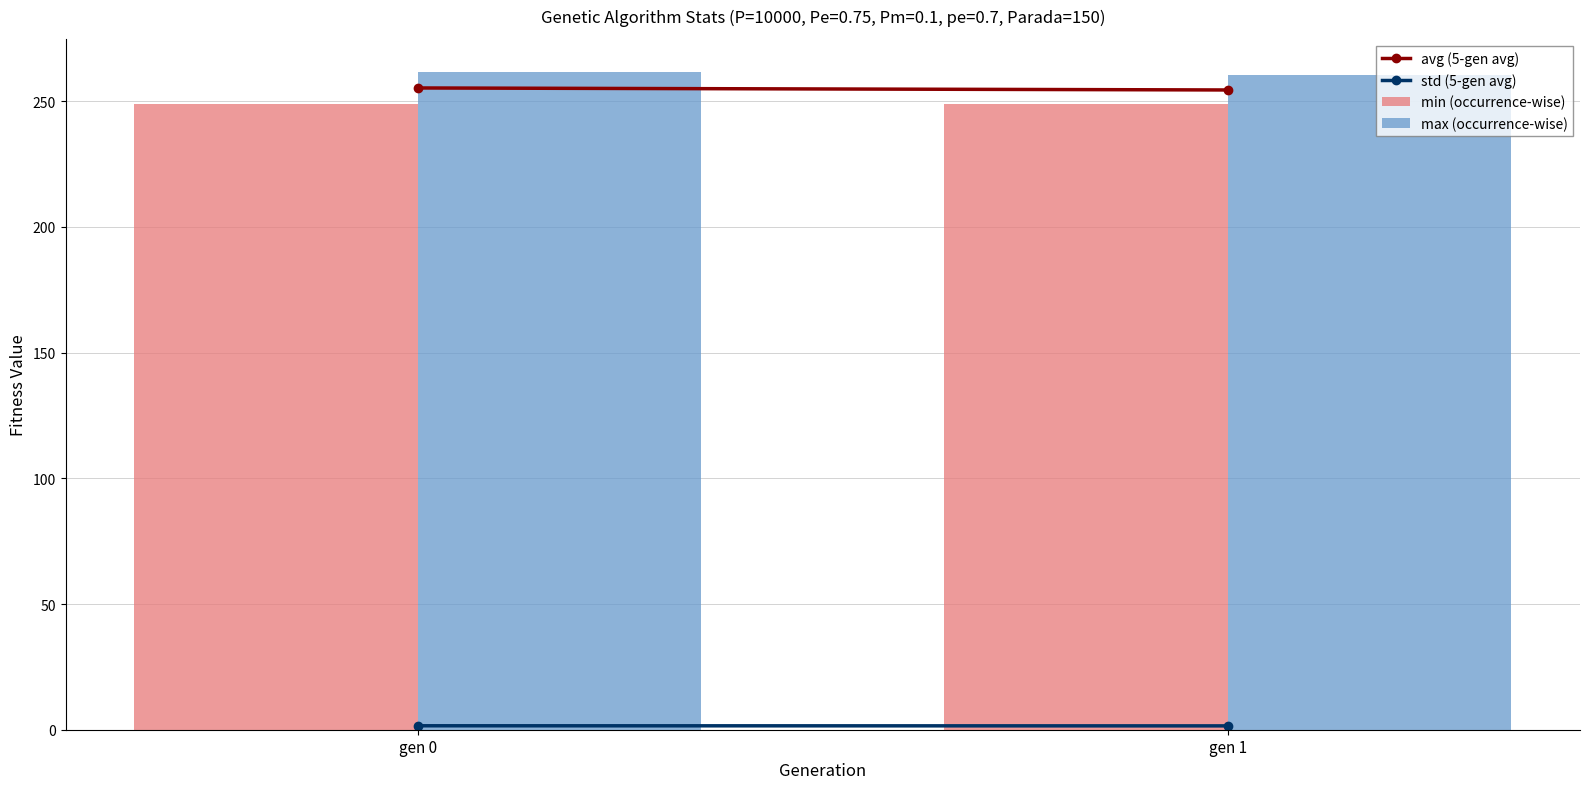

What is the spread (max minus min) of values at gen 1?

11.4